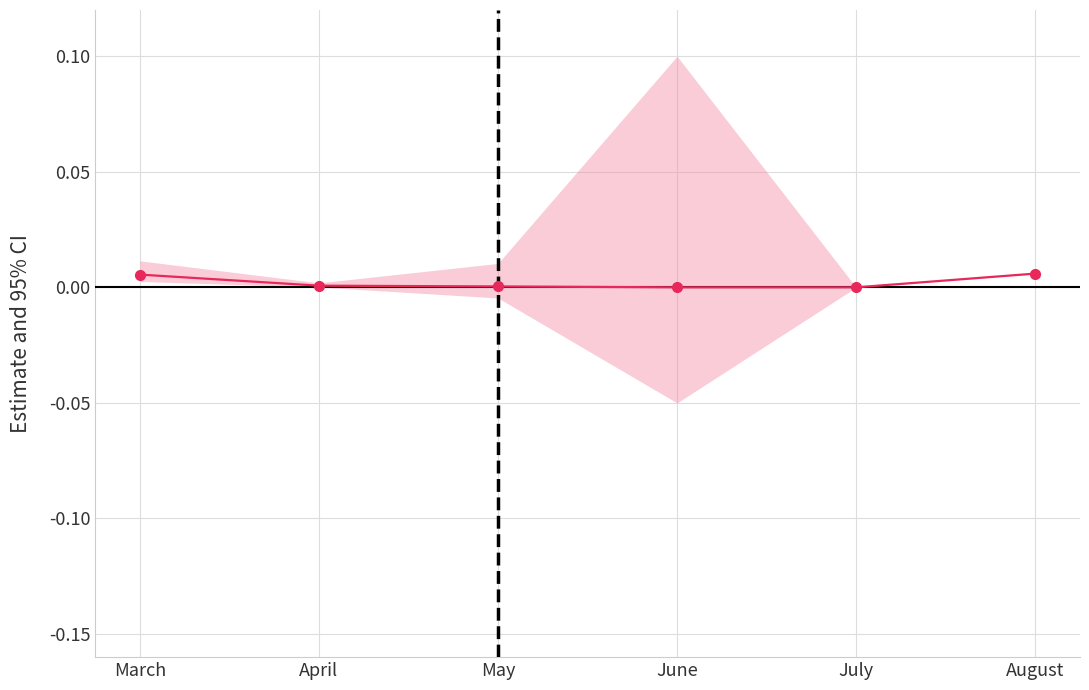

The chart shows a value of 0.0 at April. True or false?

True